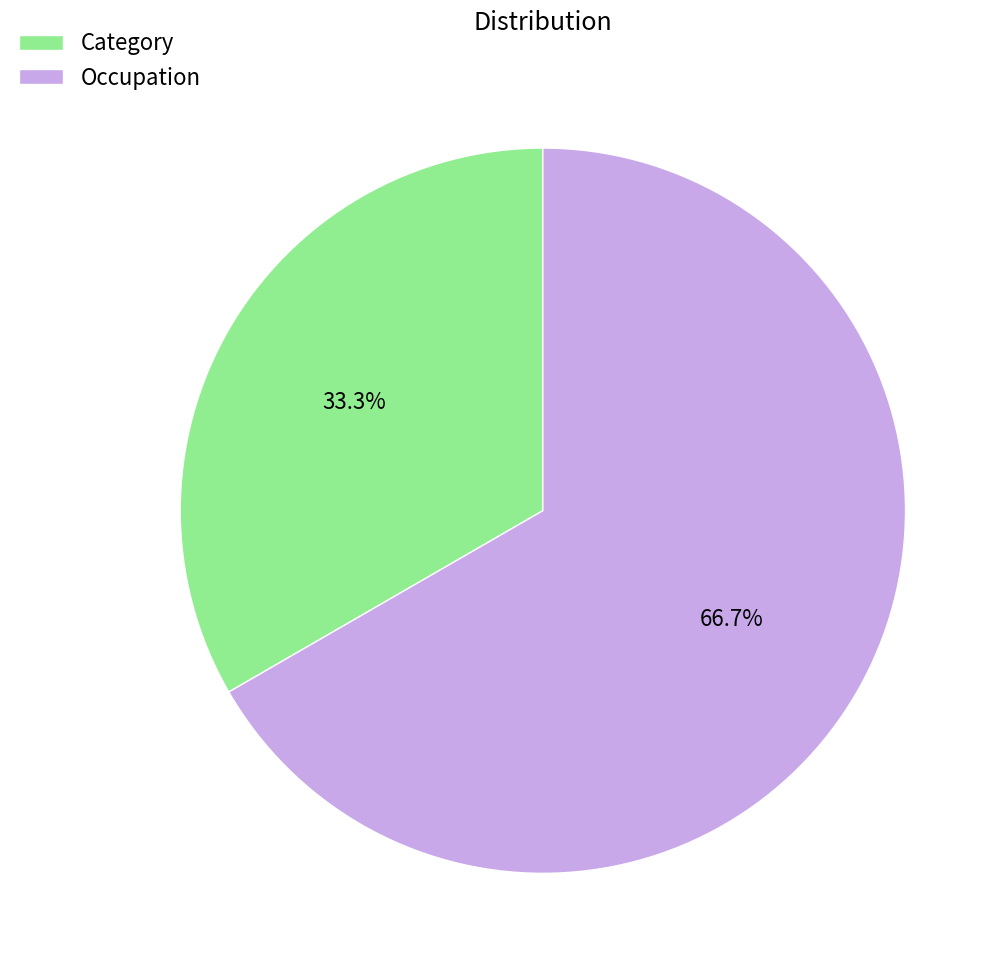

To the nearest percent, what is the difference between the largest and smallest slice percentages?

33%